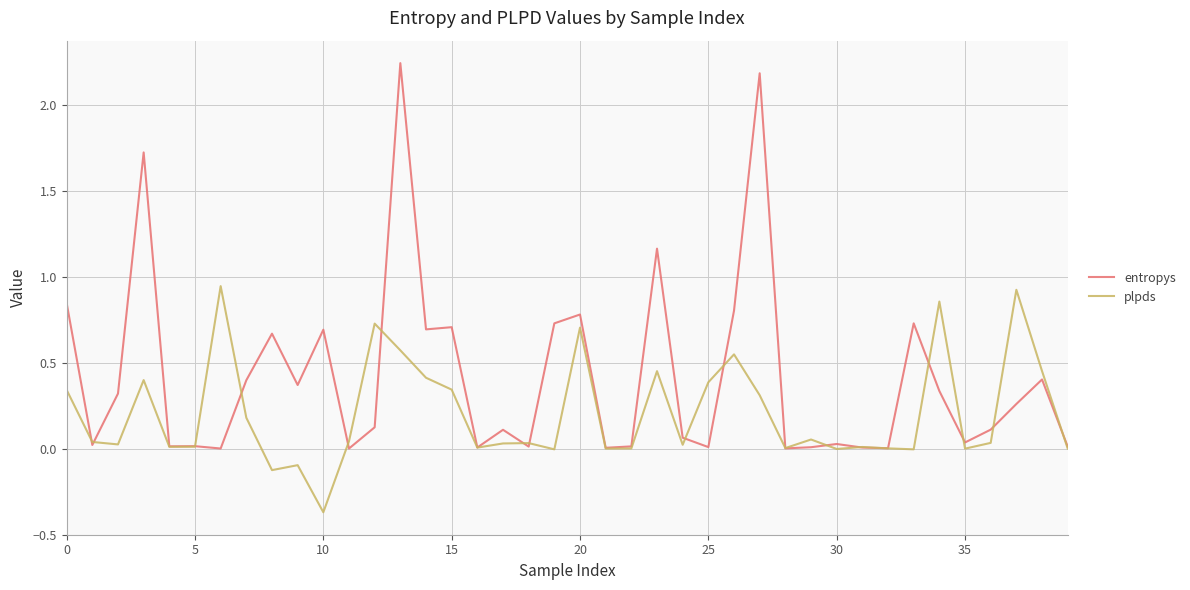

List the series in order of their overall mean, highest first.

entropys, plpds